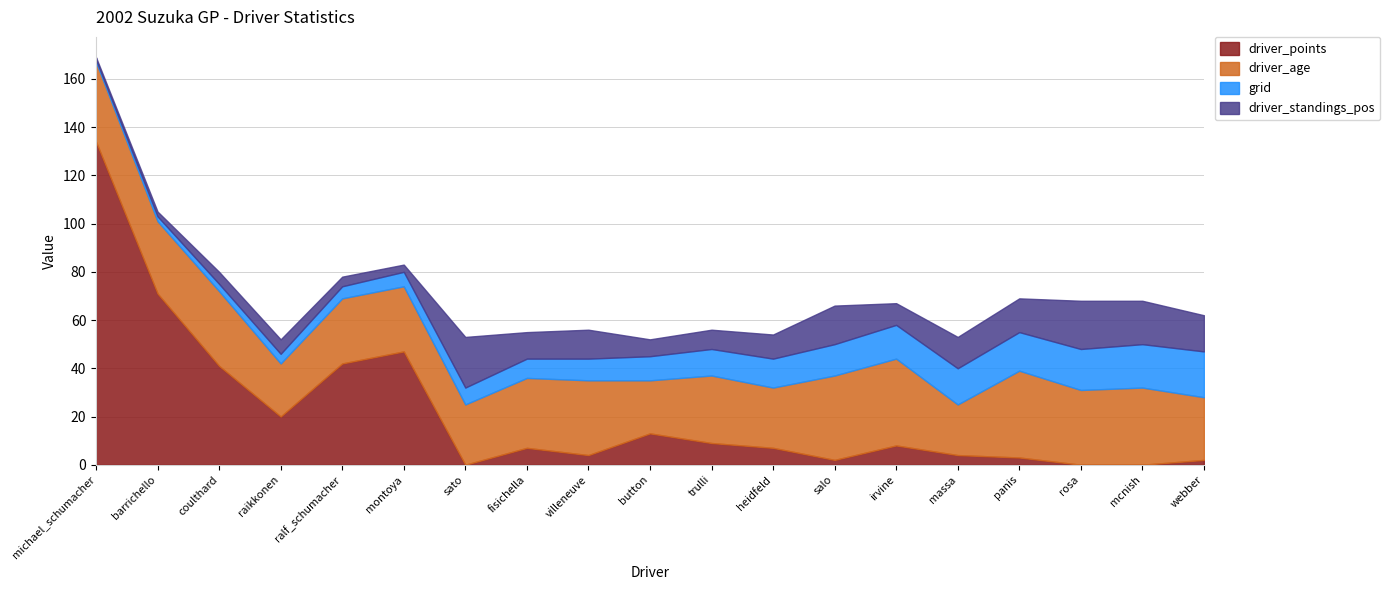

Reading left to right, list all the values displayed in this chart.

driver_points: 134	71	41	20	42	47	0	7	4	13	9	7	2	8	4	3	0	0	2
driver_age: 33	30	31	22	27	27	25	29	31	22	28	25	35	36	21	36	31	32	26
grid: 1	2	3	4	5	6	7	8	9	10	11	12	13	14	15	16	17	18	19
driver_standings_pos: 1	2	5	6	4	3	21	11	12	7	8	10	16	9	13	14	20	18	15